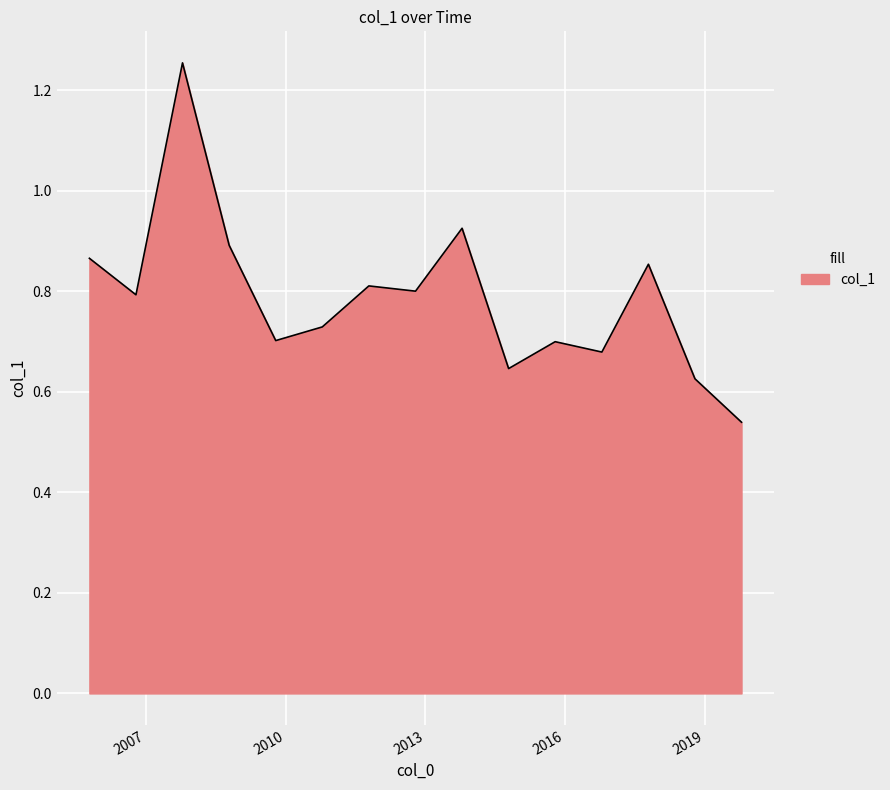

Where is the first local minimum?

2006-10-15